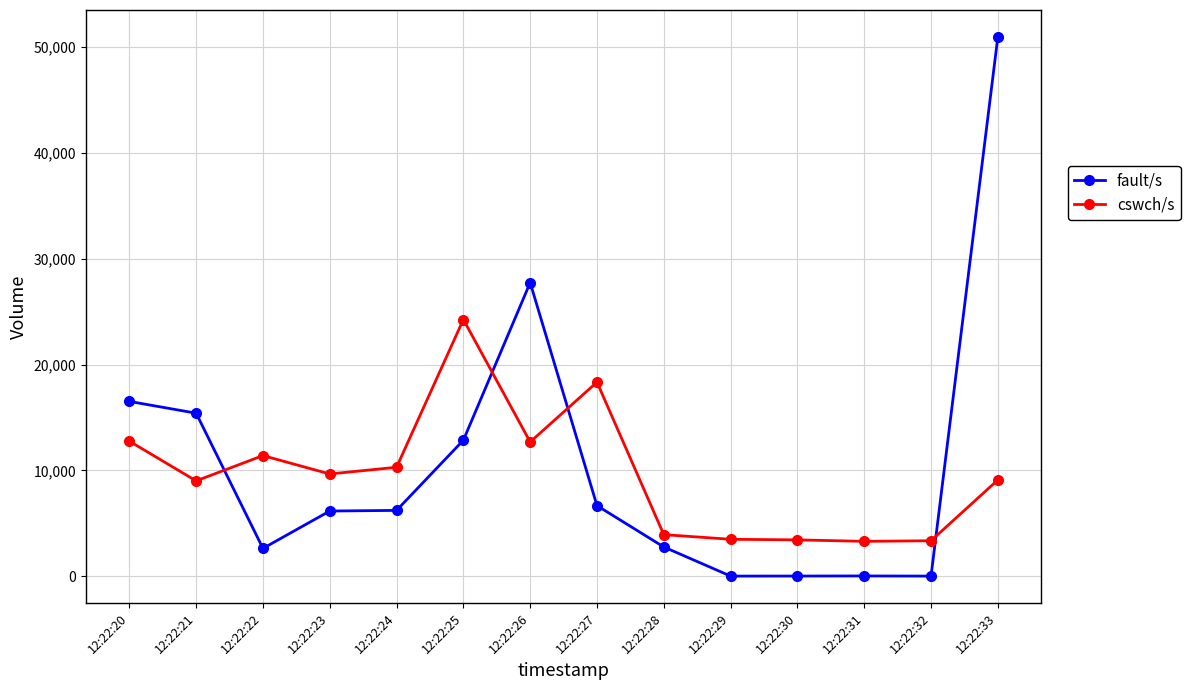

What is the difference between the maximum and second lowest values in the cswch/s series?

20917